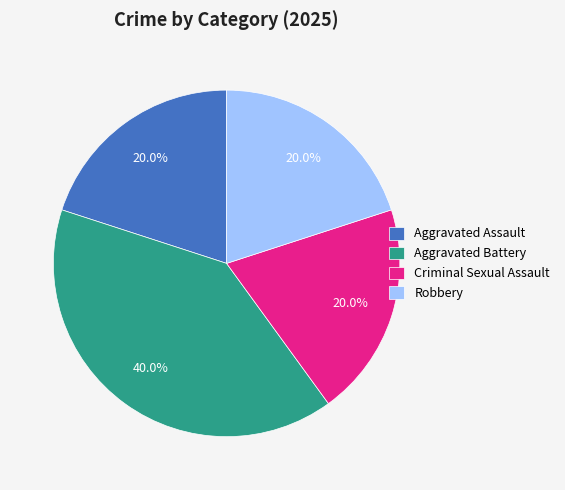

To the nearest percent, what is the average slice percentage?

25%